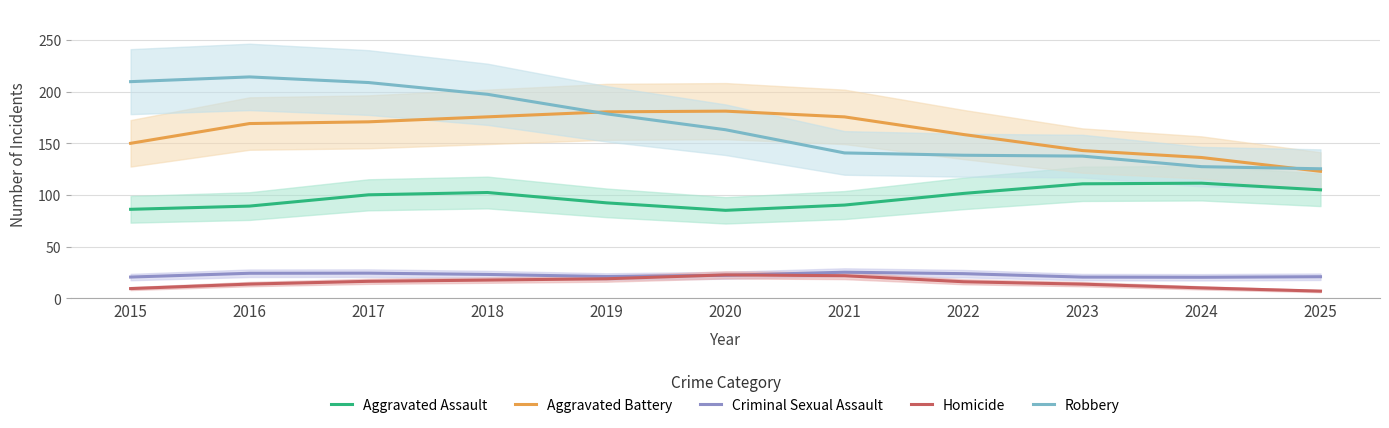

Is the value of Homicide at 2022 greater than the value of Robbery at 2020?

No